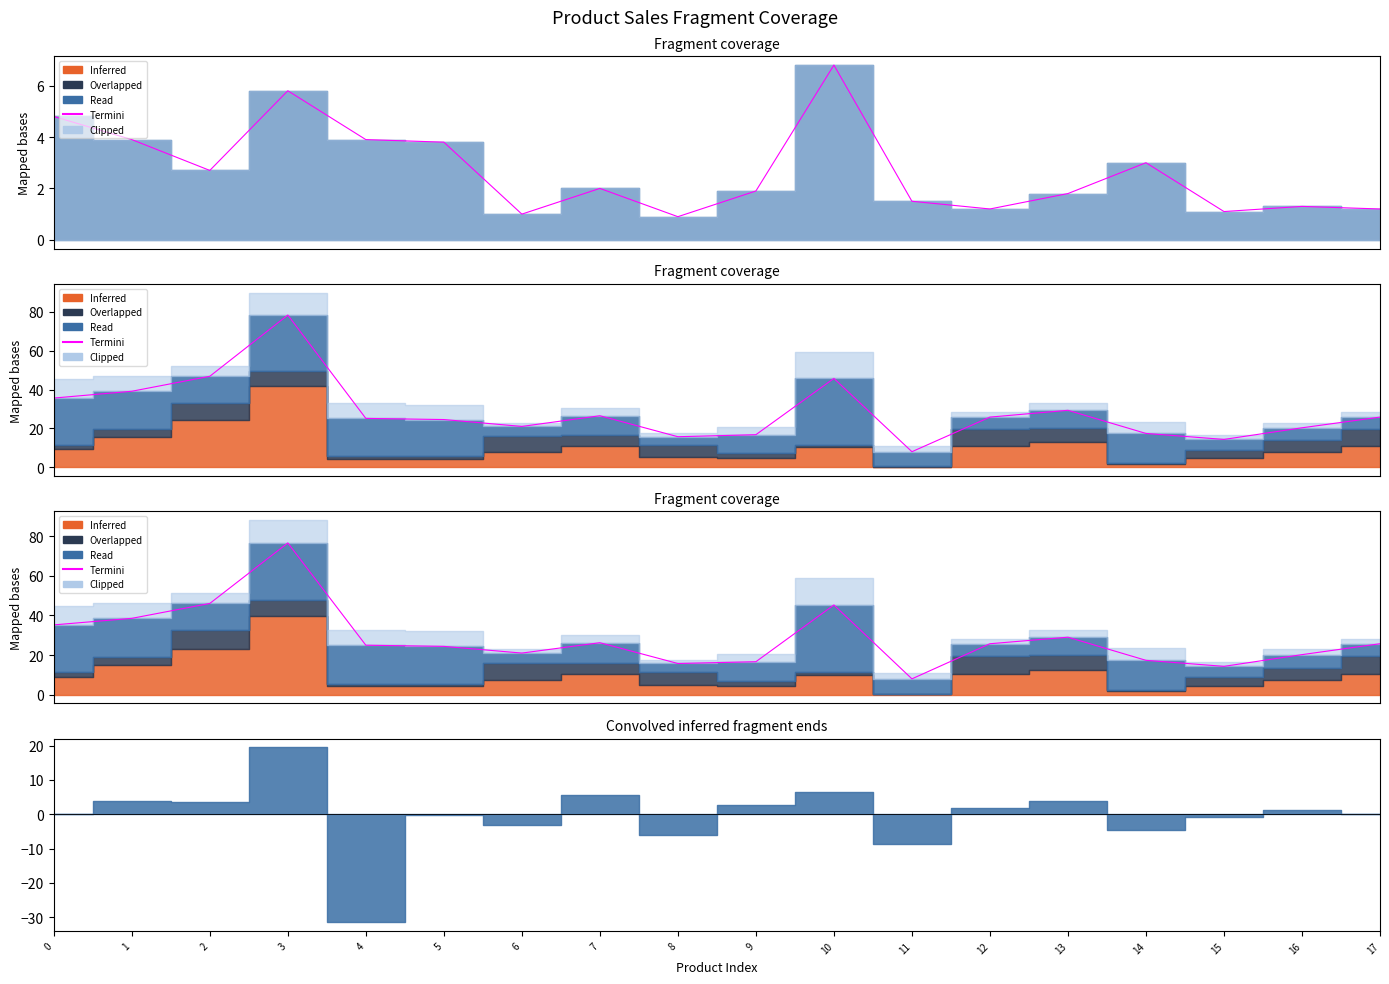

List the labels in order of value, largest first.

3, 2, 10, 1, 0, 13, 7, 12, 17, 4, 5, 6, 16, 14, 9, 8, 15, 11